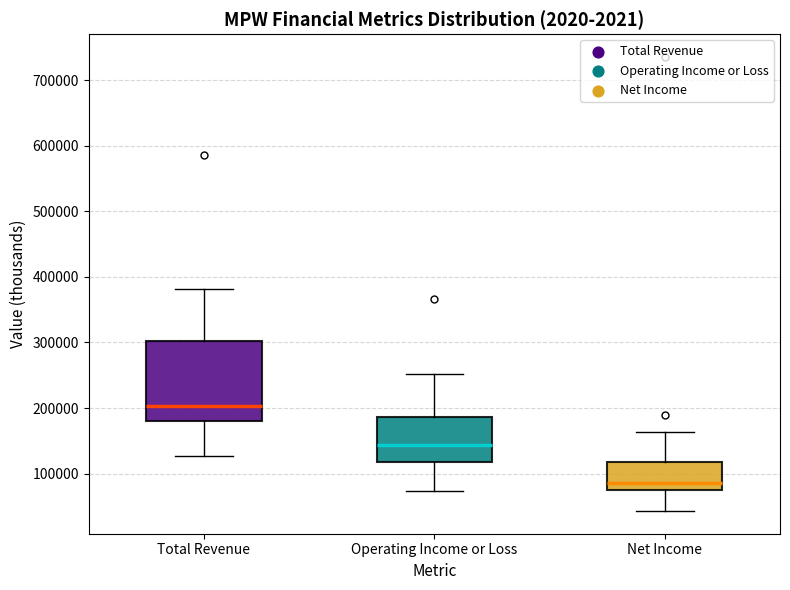

Reading left to right, transcribe this box plot: for each box, give where its median line is, the range the box spans, and where its two whiskers end, as read against the y-axis. The values are not printed on the chart, so give them approximately, as read against the axis.

Total Revenue: median 200000, box 180000 to 300000, whiskers 130000 to 380000
Operating Income or Loss: median 140000, box 120000 to 190000, whiskers 70000 to 250000
Net Income: median 80000, box 70000 to 120000, whiskers 40000 to 160000